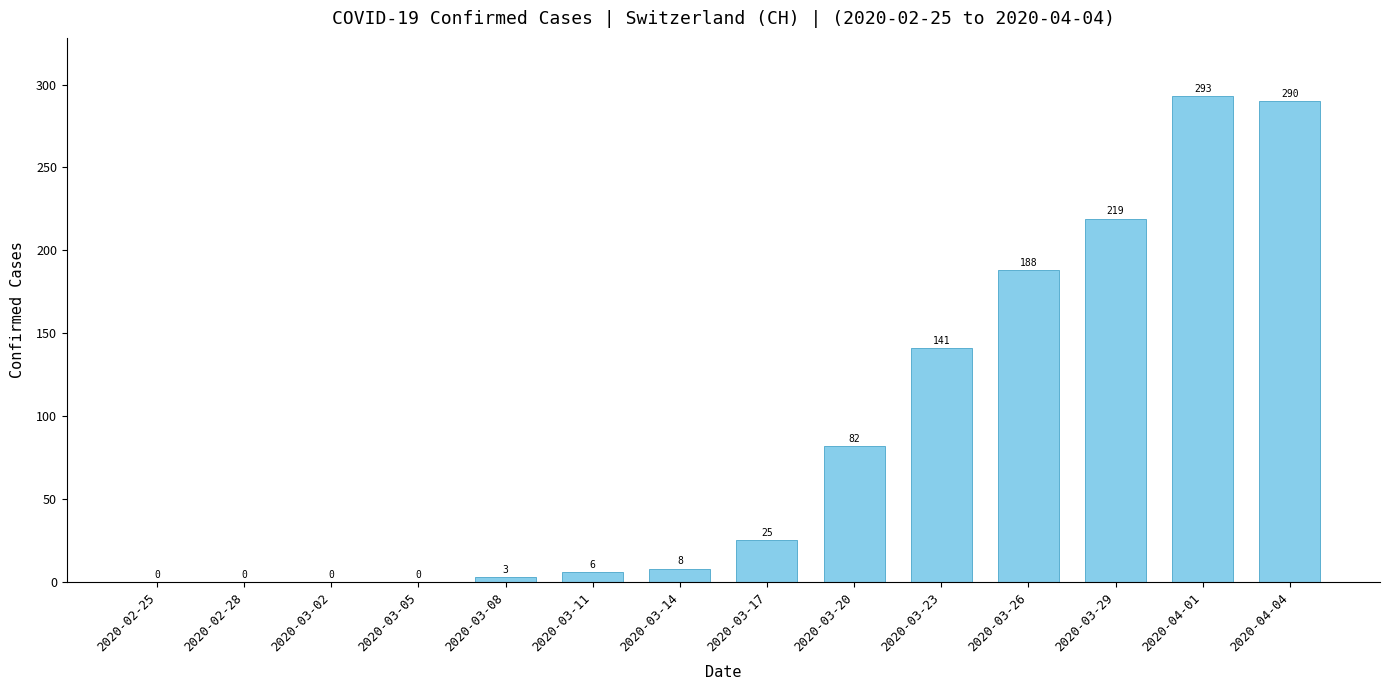

Between 2020-04-01 and 2020-03-02, which is larger?

2020-04-01